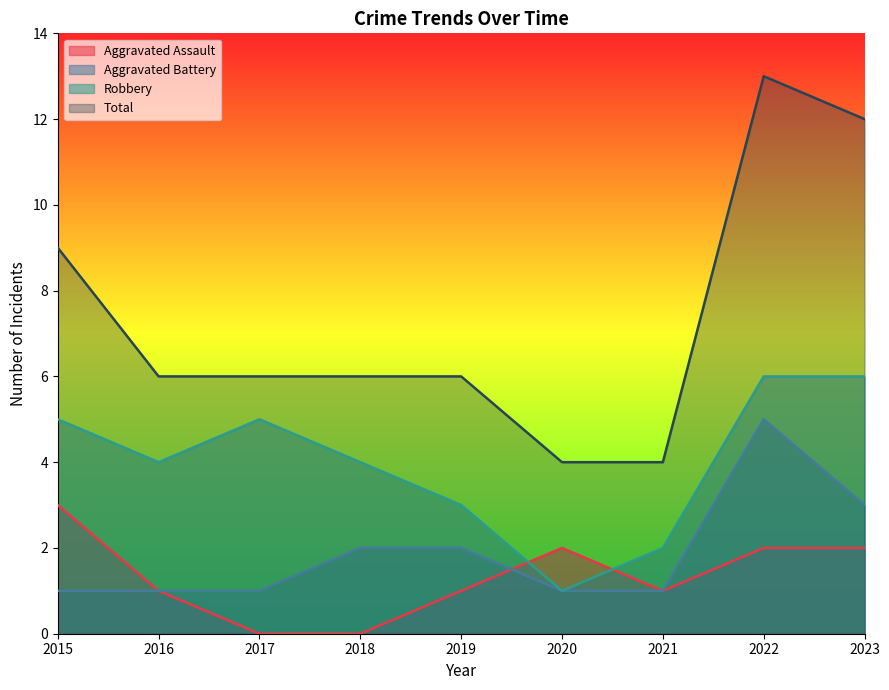

What is the difference between the highest and lowest values at 2016?

5